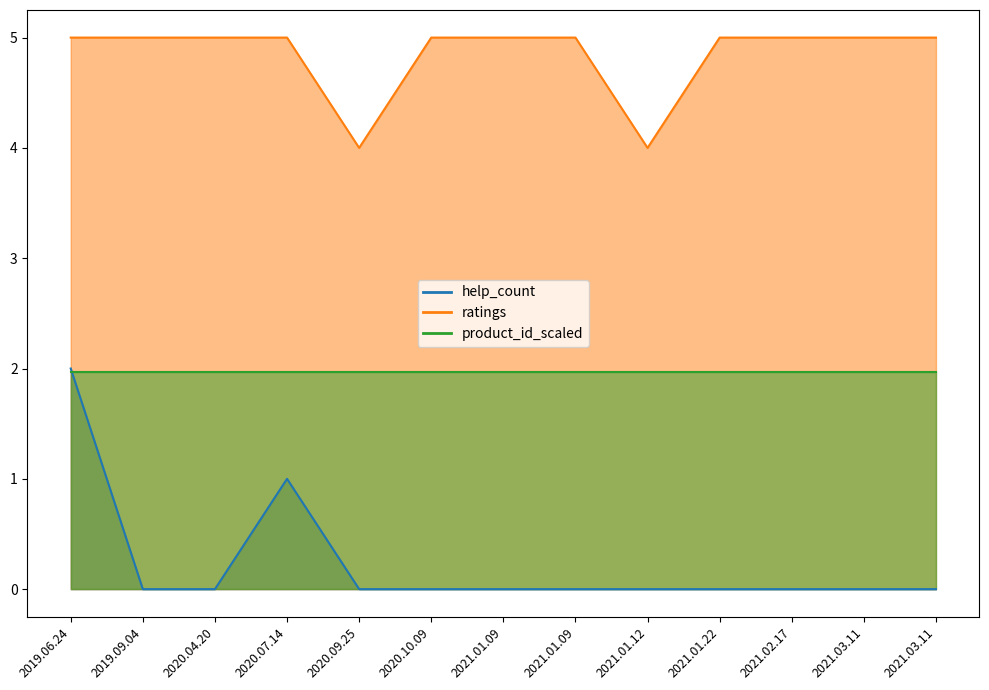

Rank the categories by help_count value from highest to lowest.

2019.06.24, 2020.07.14, 2019.09.04, 2020.04.20, 2020.09.25, 2020.10.09, 2021.01.09, 2021.01.09, 2021.01.12, 2021.01.22, 2021.02.17, 2021.03.11, 2021.03.11